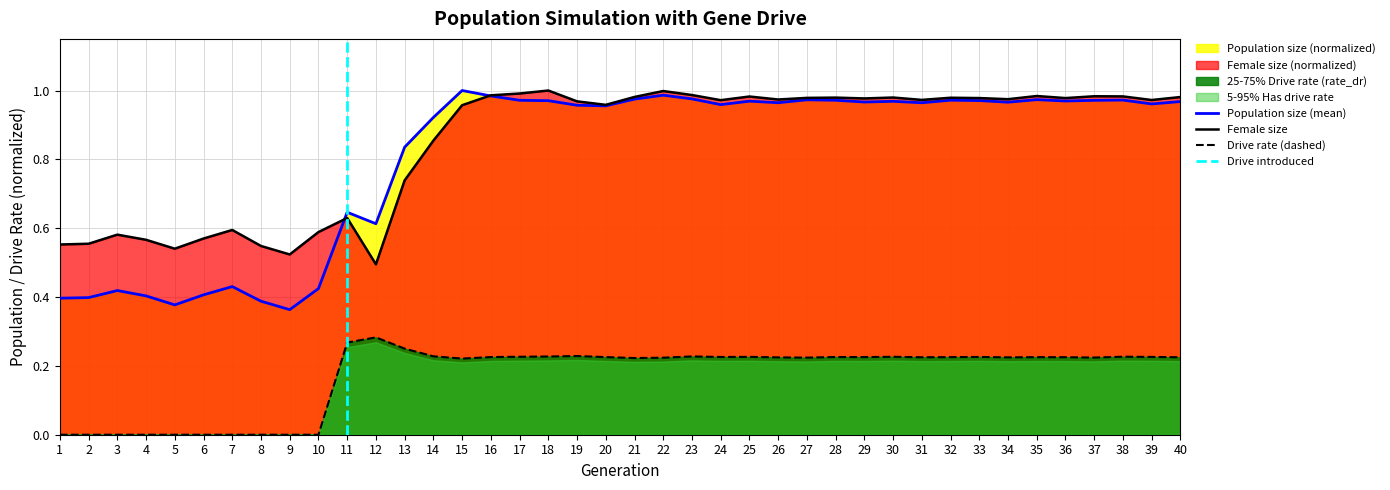

Rank the series at 24 from highest to lowest value.

female_size, size, rate_dr